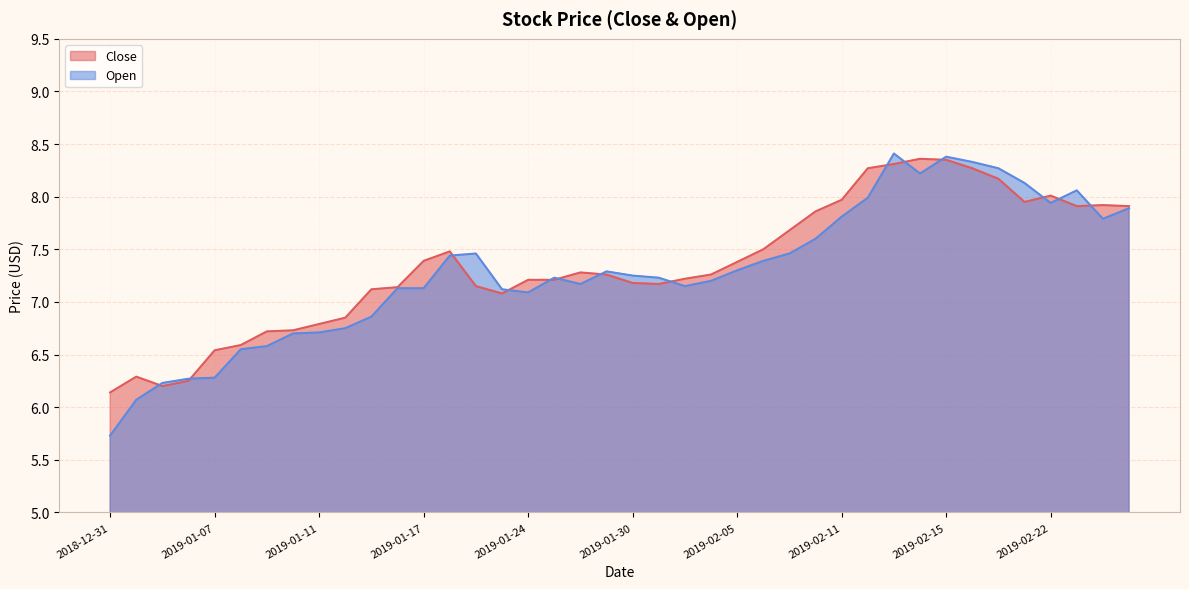

How many lines are shown in the chart?

2